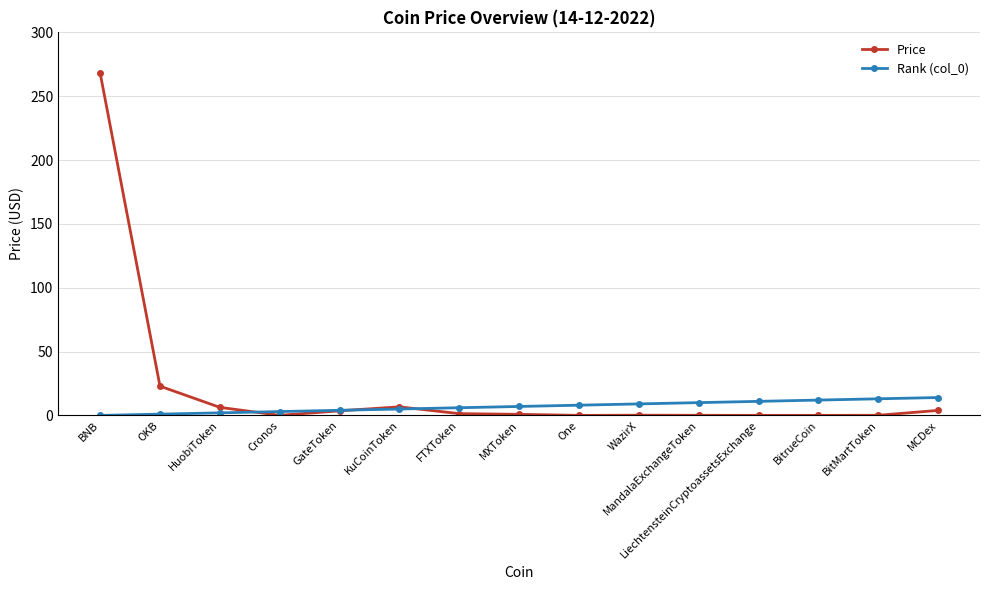

What is the label of the 9th point from the left?

One